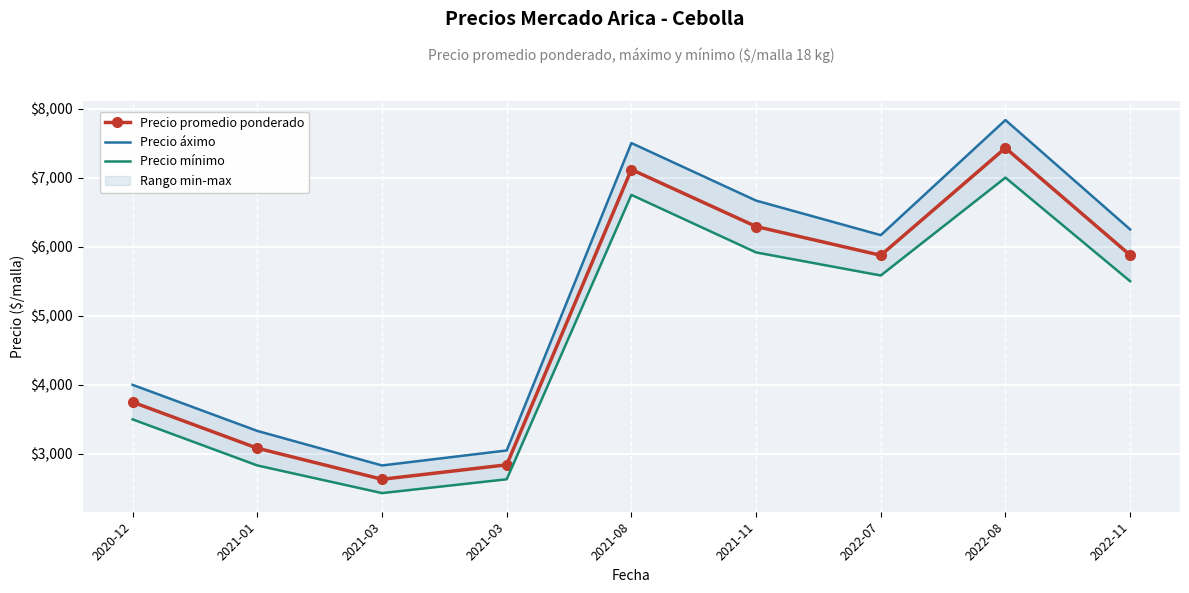

Read the Precio mínimo value at 2022-11, to the nearest 100.

5500